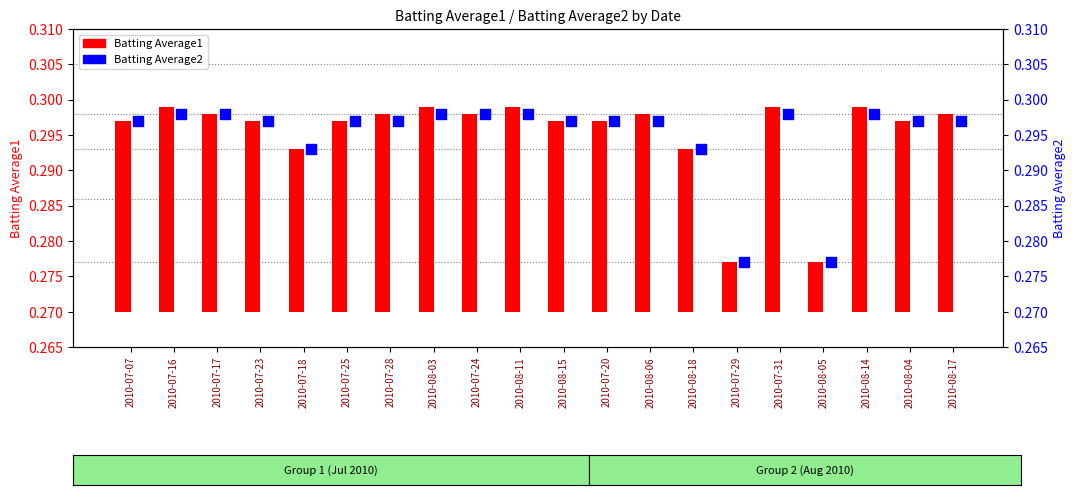

What are all the series names shown in the legend?

Batting Average1, Batting Average2